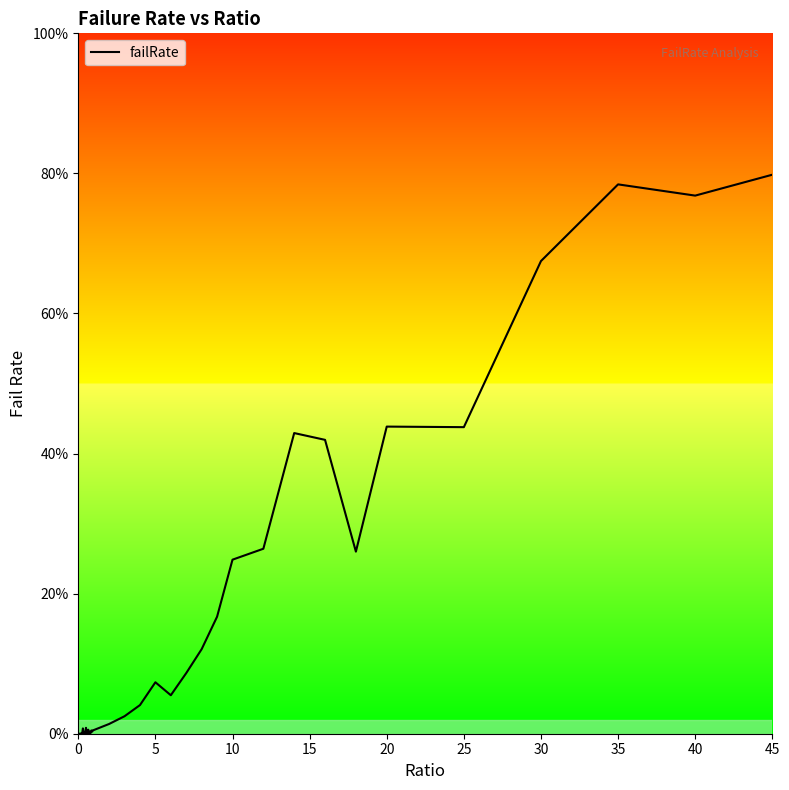

What is the difference between the maximum and minimum values?

0.8